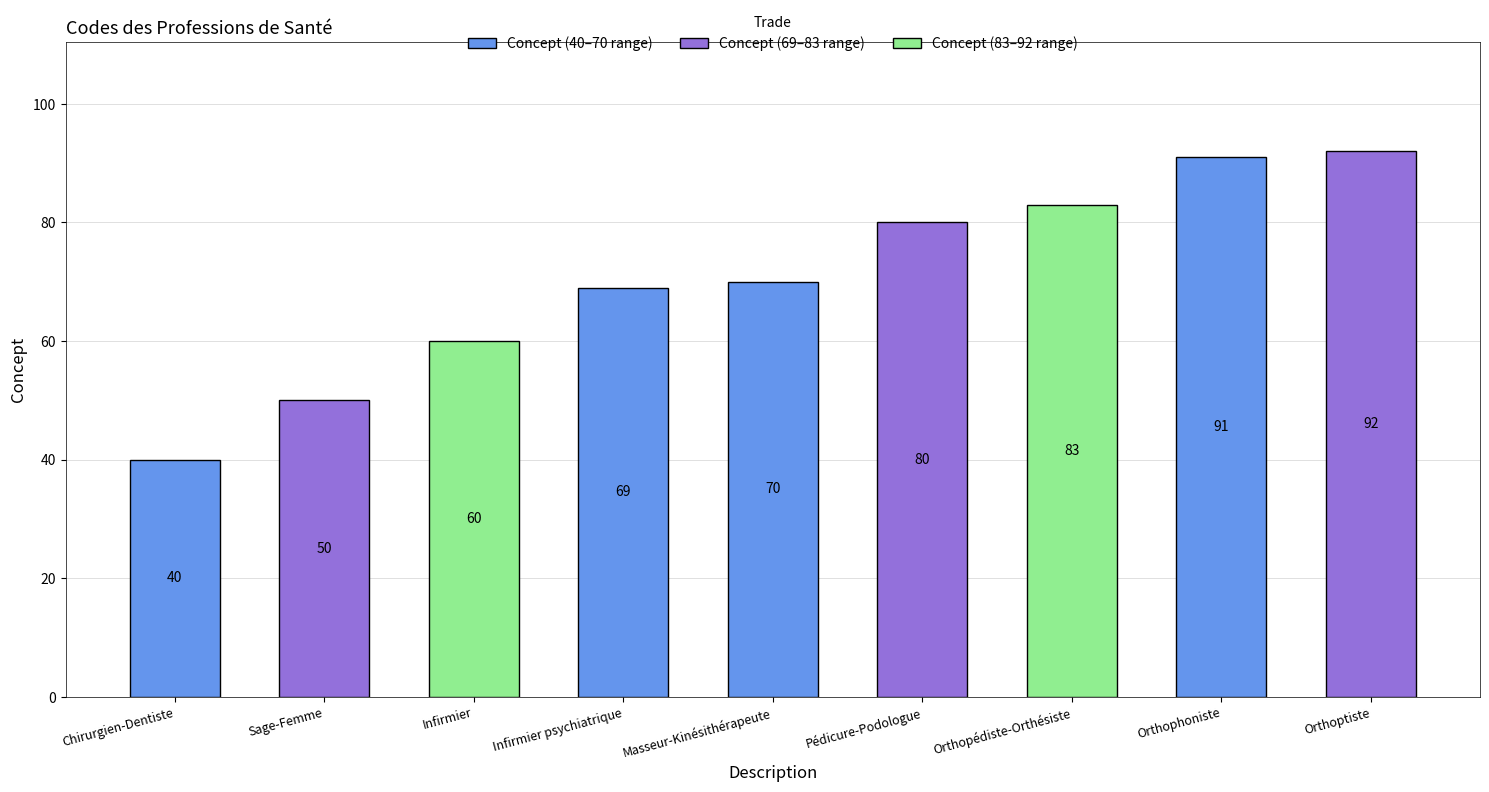

What is the label of the 2nd bar from the left?

Sage-Femme